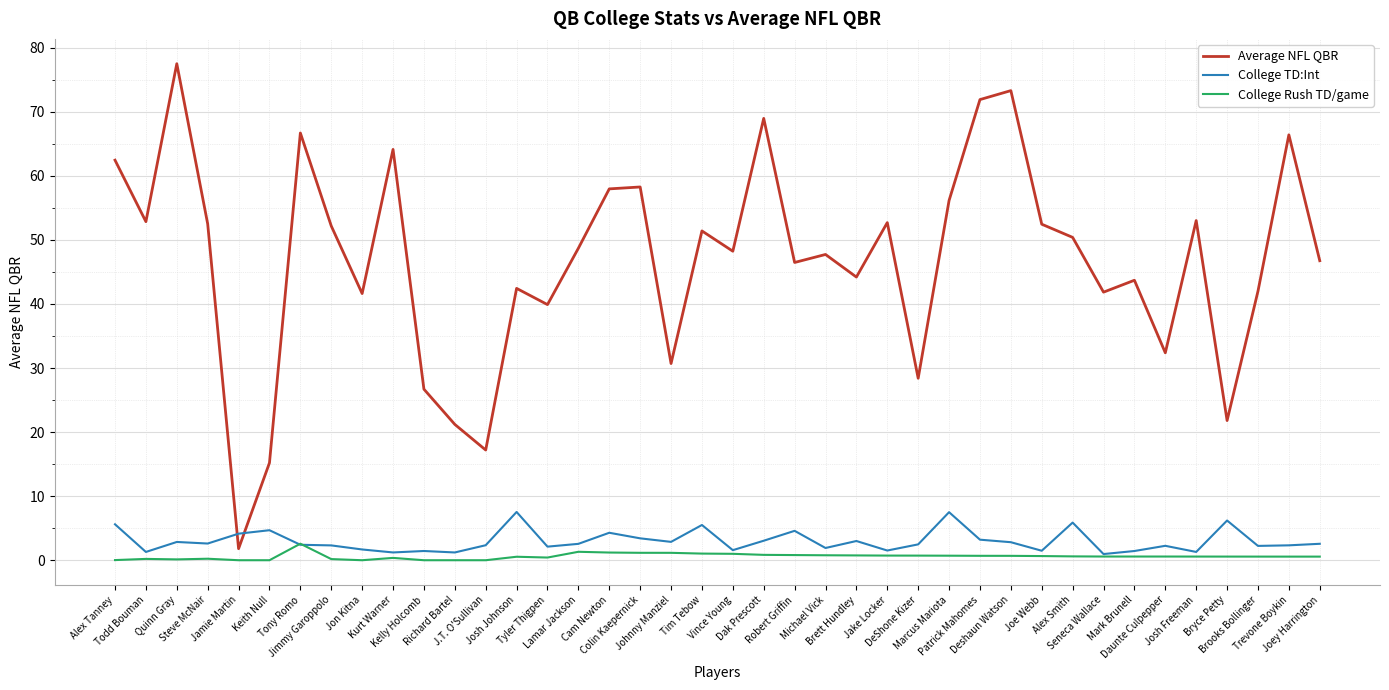

Does the chart display data point markers on the line(s)?

No